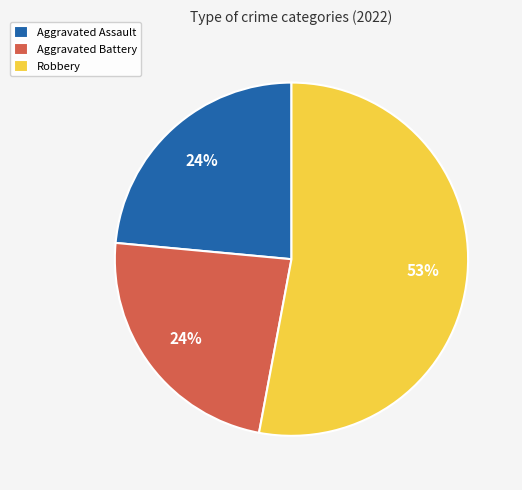

Combined, do Robbery and Aggravated Battery account for over 50%?

Yes